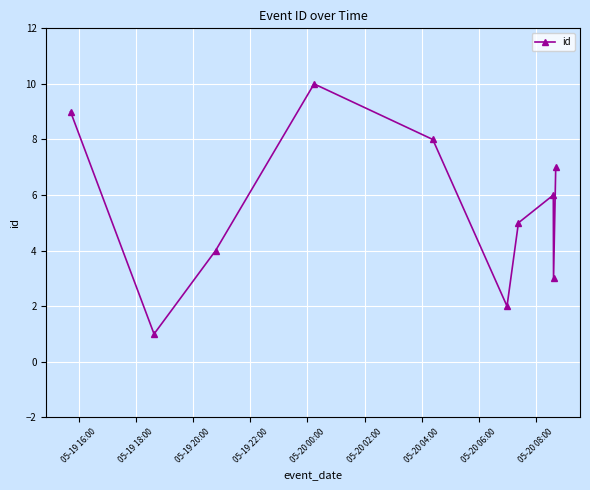

What is the sum of all values?

55